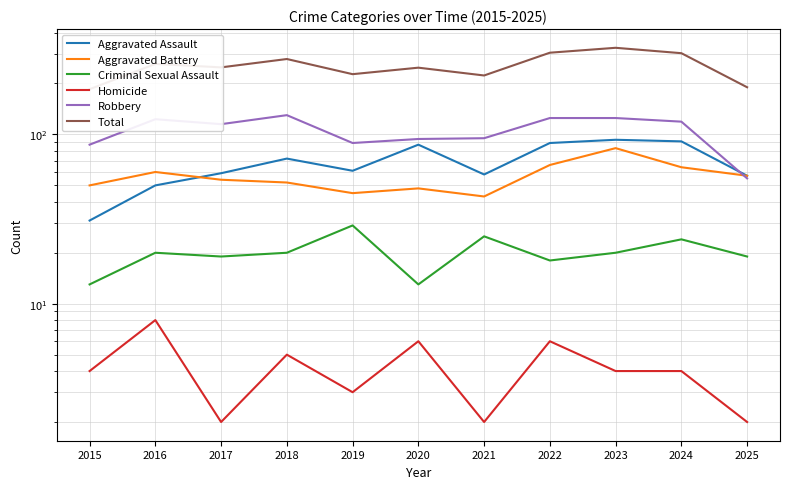

Which series has the largest range (max minus min)?

Total